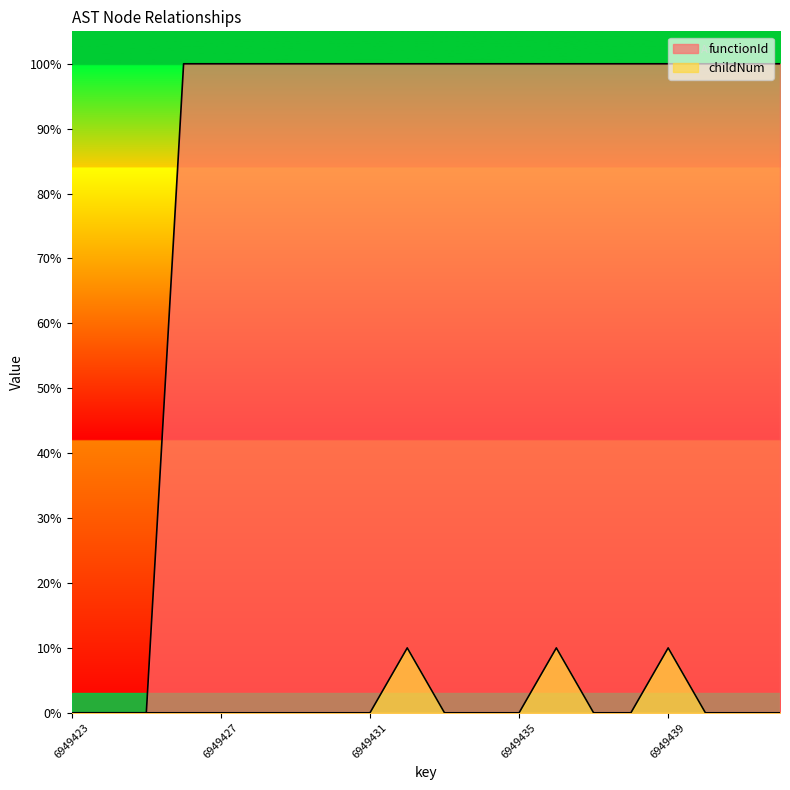

What are all the series names shown in the legend?

functionId, childNum